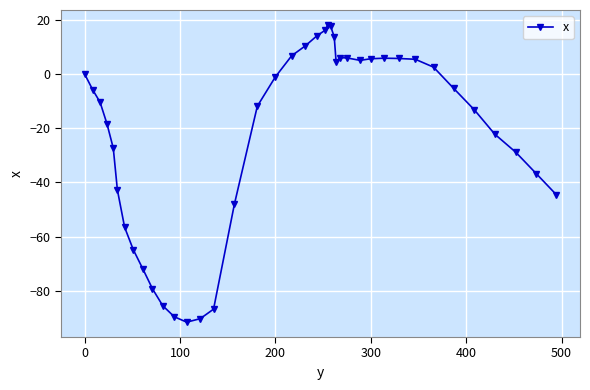

What is the average value?

-22.3